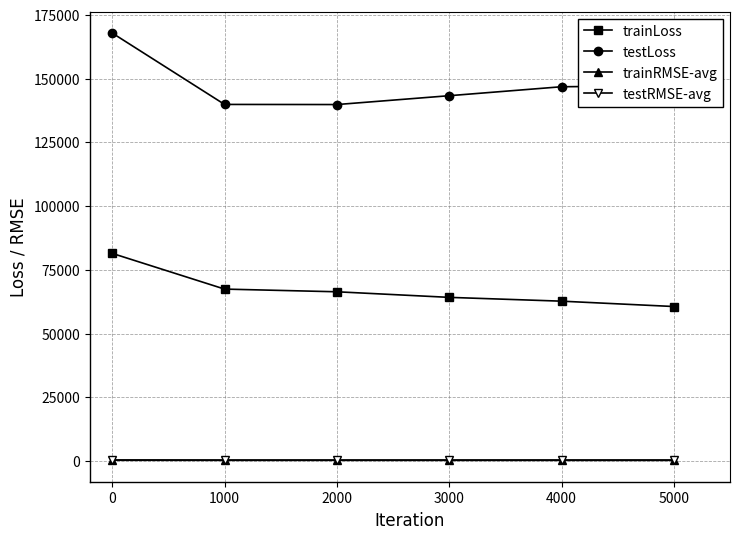

How many lines are shown in the chart?

4